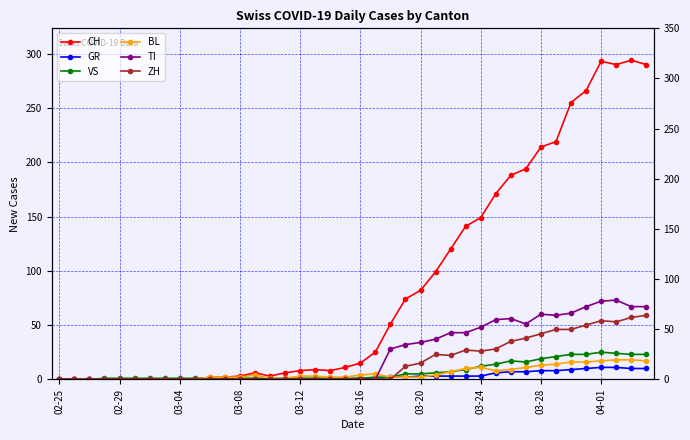

How many values in the BL series exceed 3?

18